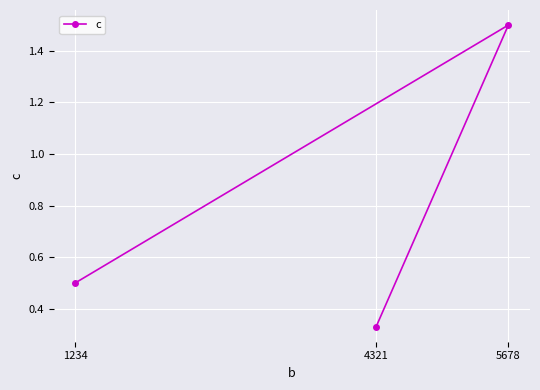

The value at 5678 is 1.5. True or false?

True